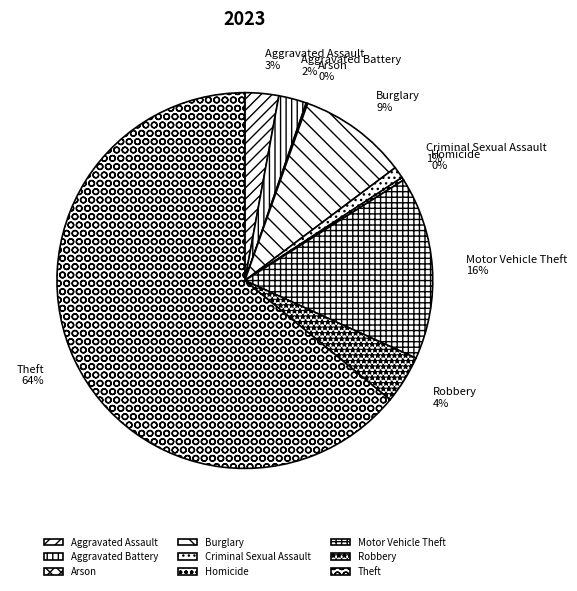

Which category has the biggest portion of the pie?

Theft